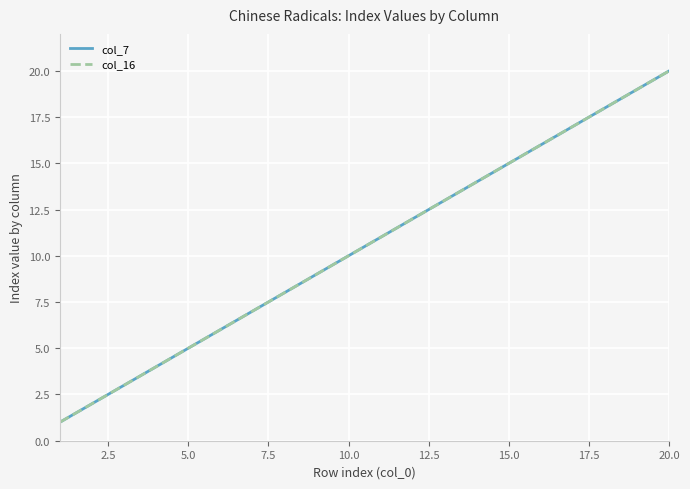

True or false: col_16 and col_7 cross at least once.

False